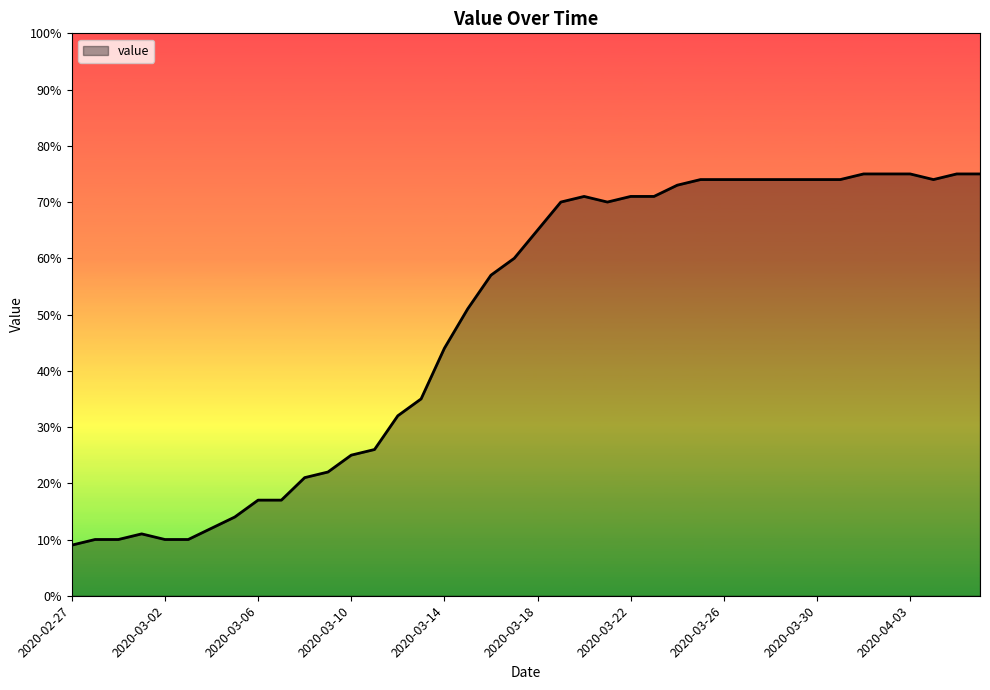

What is the smallest value displayed?

9